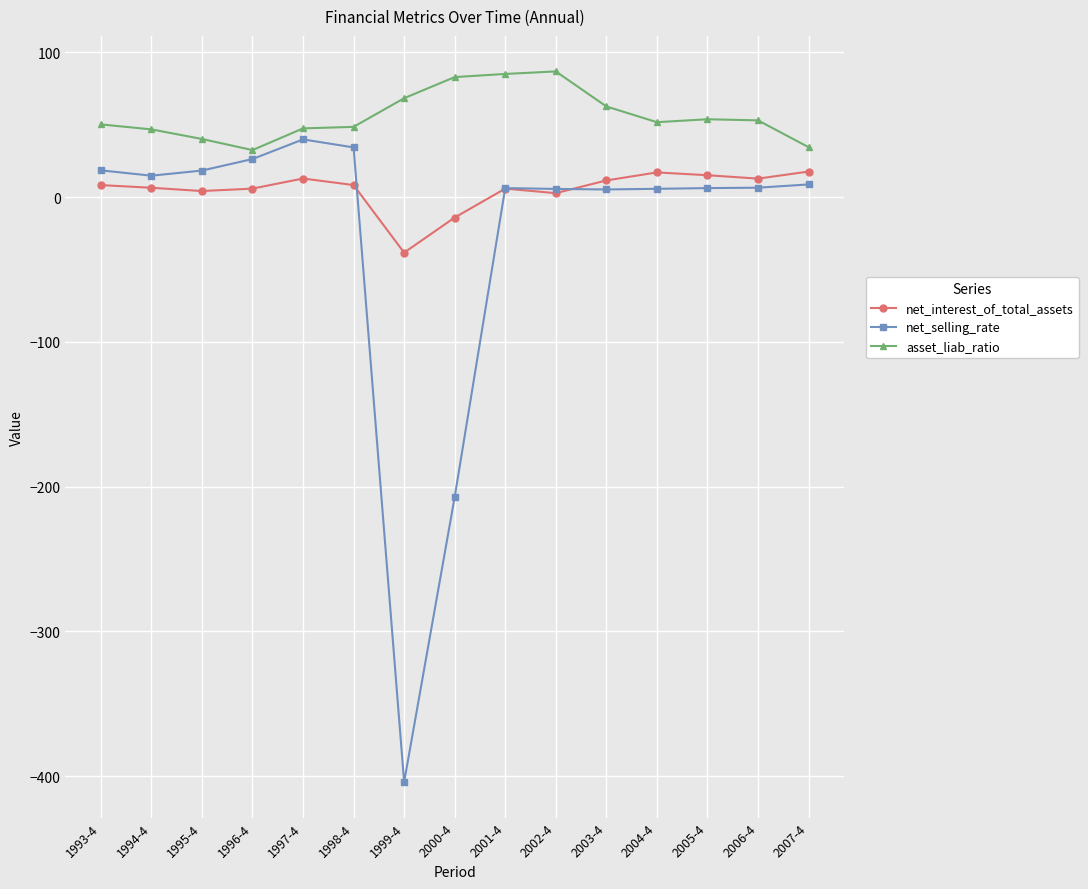

True or false: net_interest_of_total_assets has more than 2 points higher than both neighbors.

True